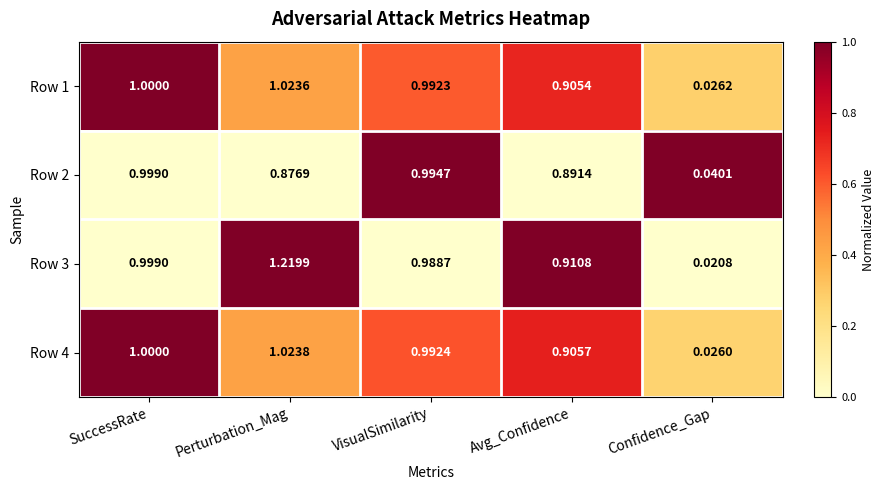

List the labels in order of Row 3 value, largest first.

Perturbation_Mag, SuccessRate, VisualSimilarity, Avg_Confidence, Confidence_Gap